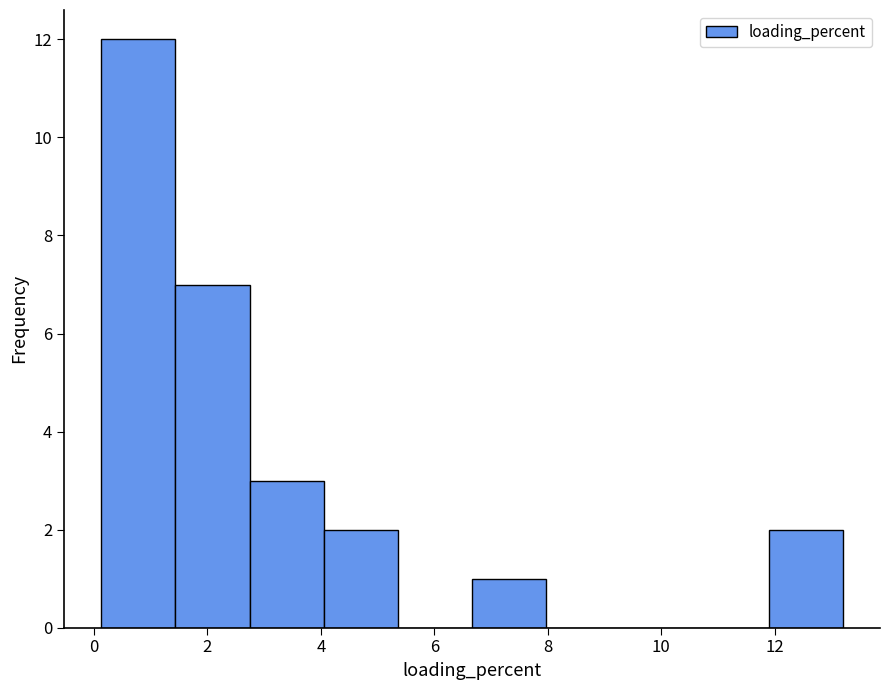

Reading left to right, transcribe this chart: for each bar, give the range it covers on the x-axis and its height. Neither the bar edges nor the heights are printed on the chart, so give them approximately, as read against the axes.

0.2 to 1.4: 12
1.4 to 2.8: 7
2.8 to 4.0: 3
4.0 to 5.4: 2
5.4 to 6.6: 0
6.6 to 8.0: 1
8.0 to 9.2: 0
9.2 to 10.6: 0
10.6 to 11.8: 0
11.8 to 13.2: 2